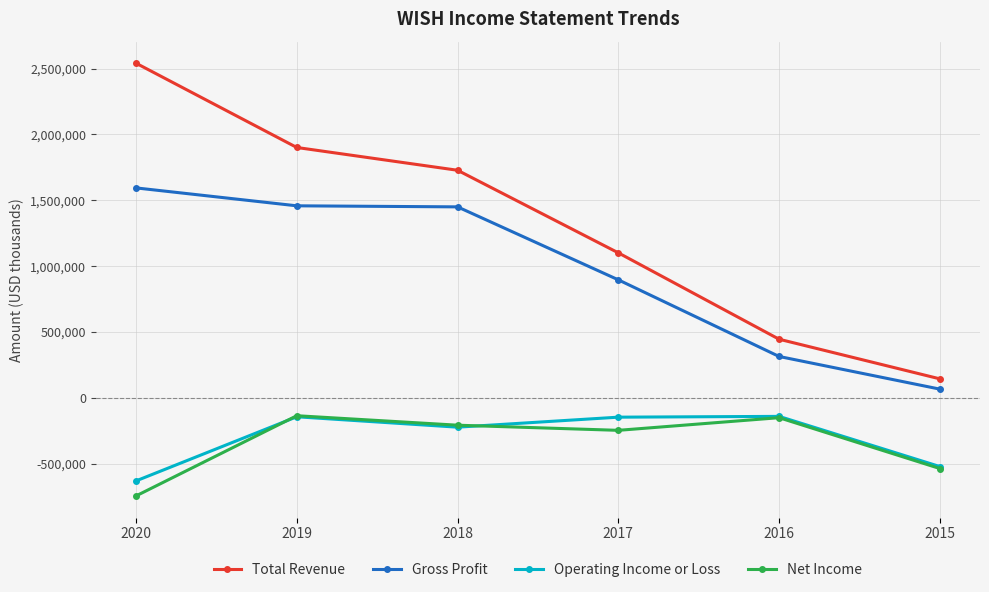

List the labels in order of Total Revenue value, smallest first.

2015, 2016, 2017, 2018, 2019, 2020